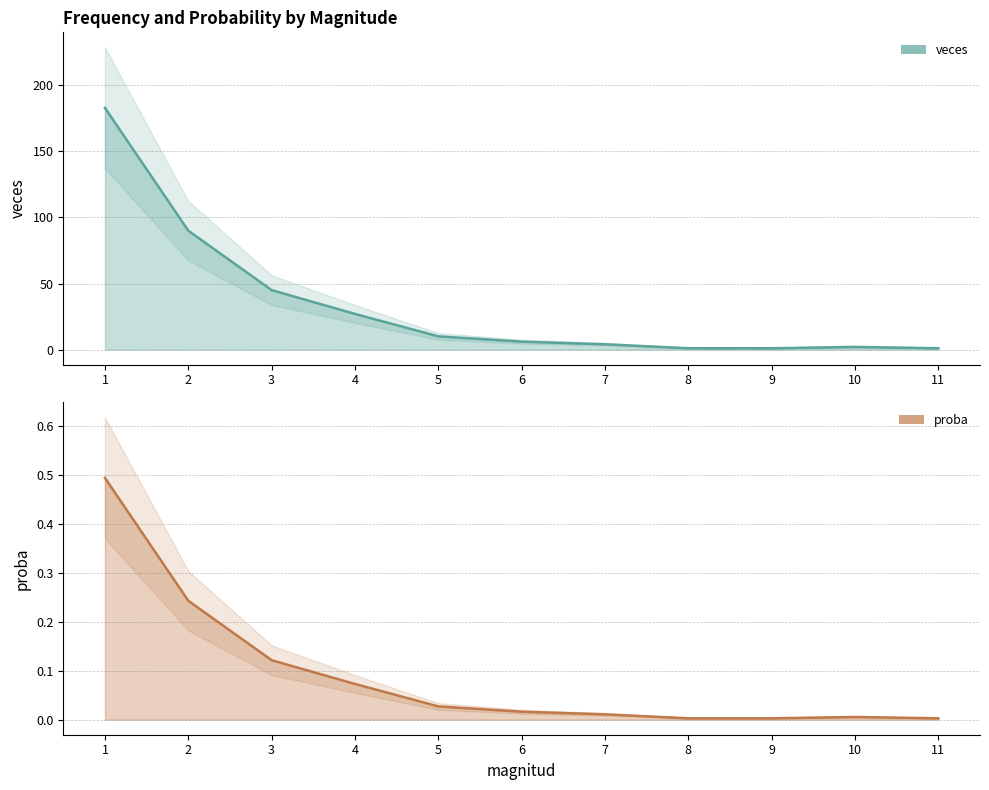

Between 4 and 8, which series saw the biggest shift?

proba